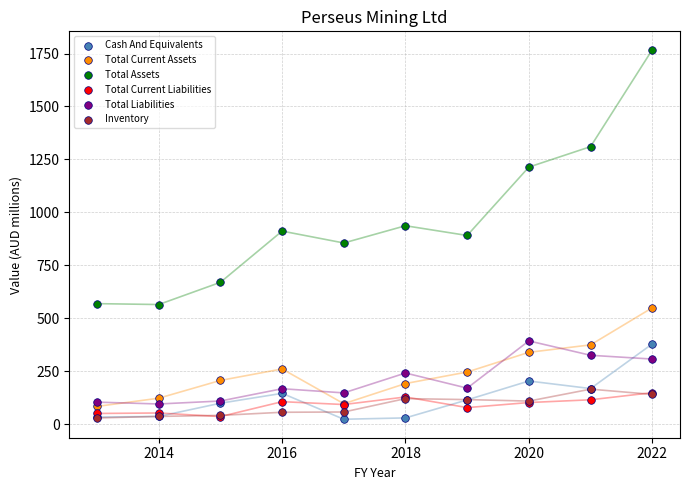

Which series contains the highest Y value?

Total Assets